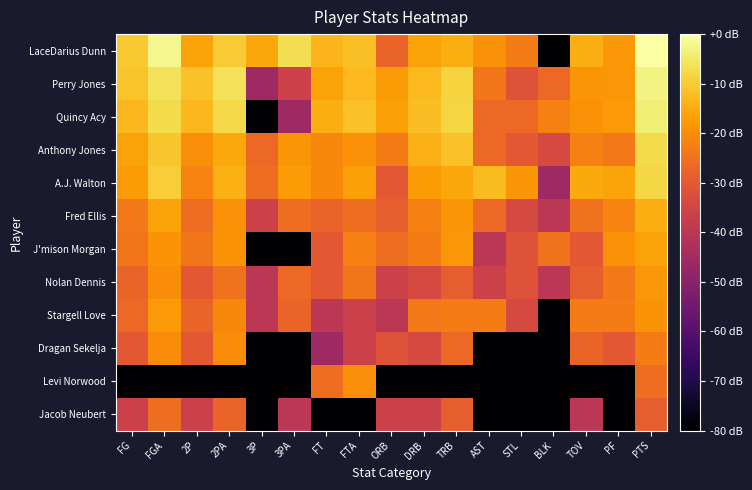

At which category is the sum across all series the highest?

PTS